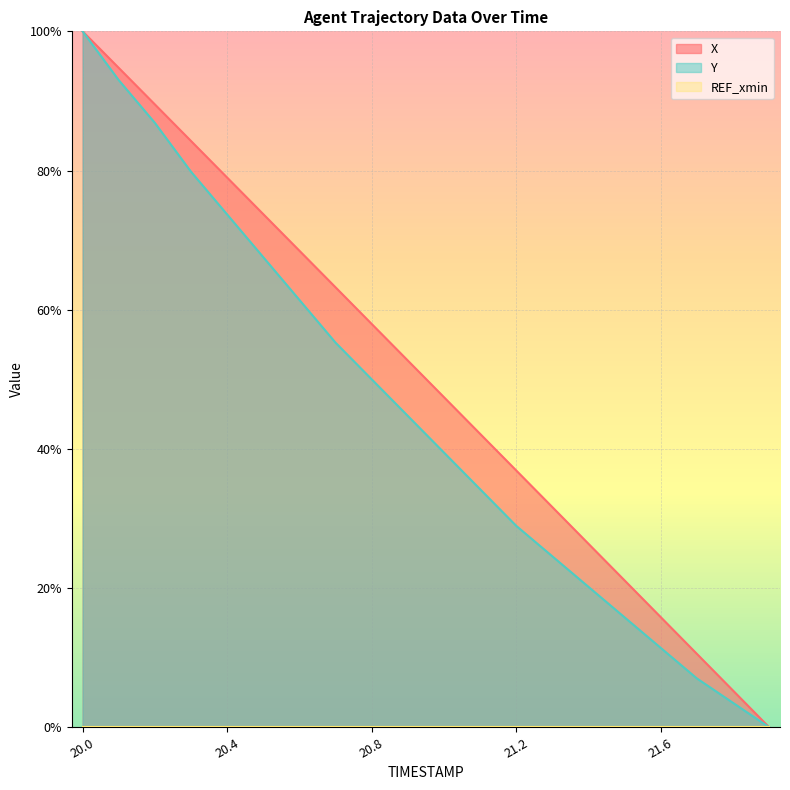

Reading right to left, what are all the values shown in this chart?

X: 21.9=0.0	21.8=5.3	21.7=10.5	21.6=15.8	21.5=21.1	21.4=26.4	21.3=31.6	21.2=36.9	21.1=42.2	21.0=47.4	20.9=52.7	20.8=58.0	20.7=63.2	20.6=68.5	20.5=73.7	20.4=79.0	20.3=84.2	20.2=89.5	20.1=94.7	20.0=100.0
Y: 21.9=0.0	21.8=3.5	21.7=7.0	21.6=11.4	21.5=15.8	21.4=20.2	21.3=24.6	21.2=28.9	21.1=34.2	21.0=39.5	20.9=44.7	20.8=50.0	20.7=55.3	20.6=61.4	20.5=67.5	20.4=73.7	20.3=79.8	20.2=86.8	20.1=93.0	20.0=100.0